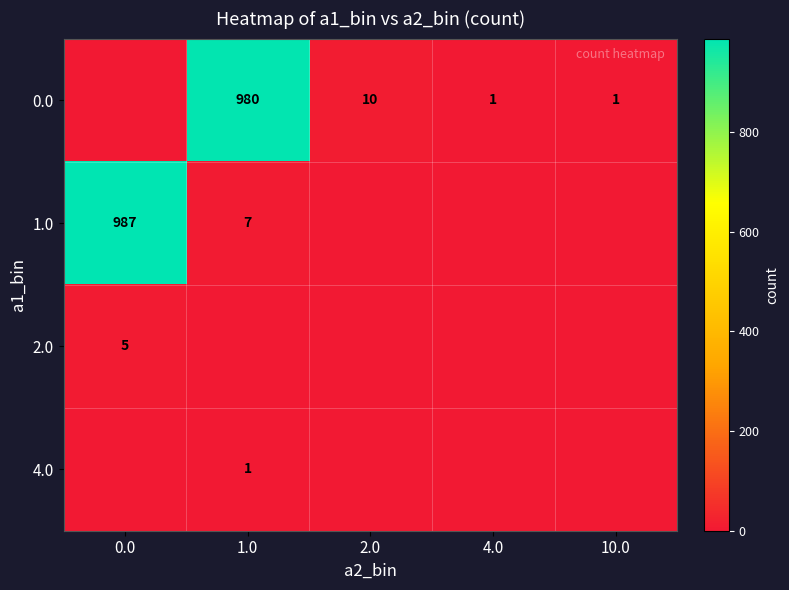

True or false: 4.0 has a value of 1 at 1.0.

True